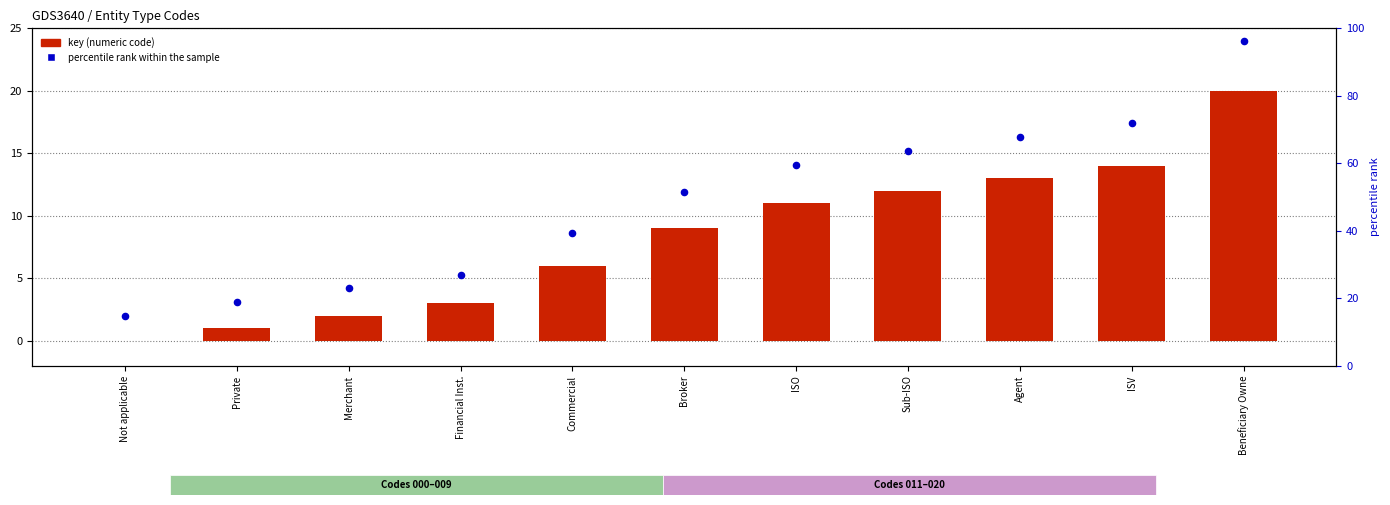

What is the total value across all series at Financial Inst.?

8.3